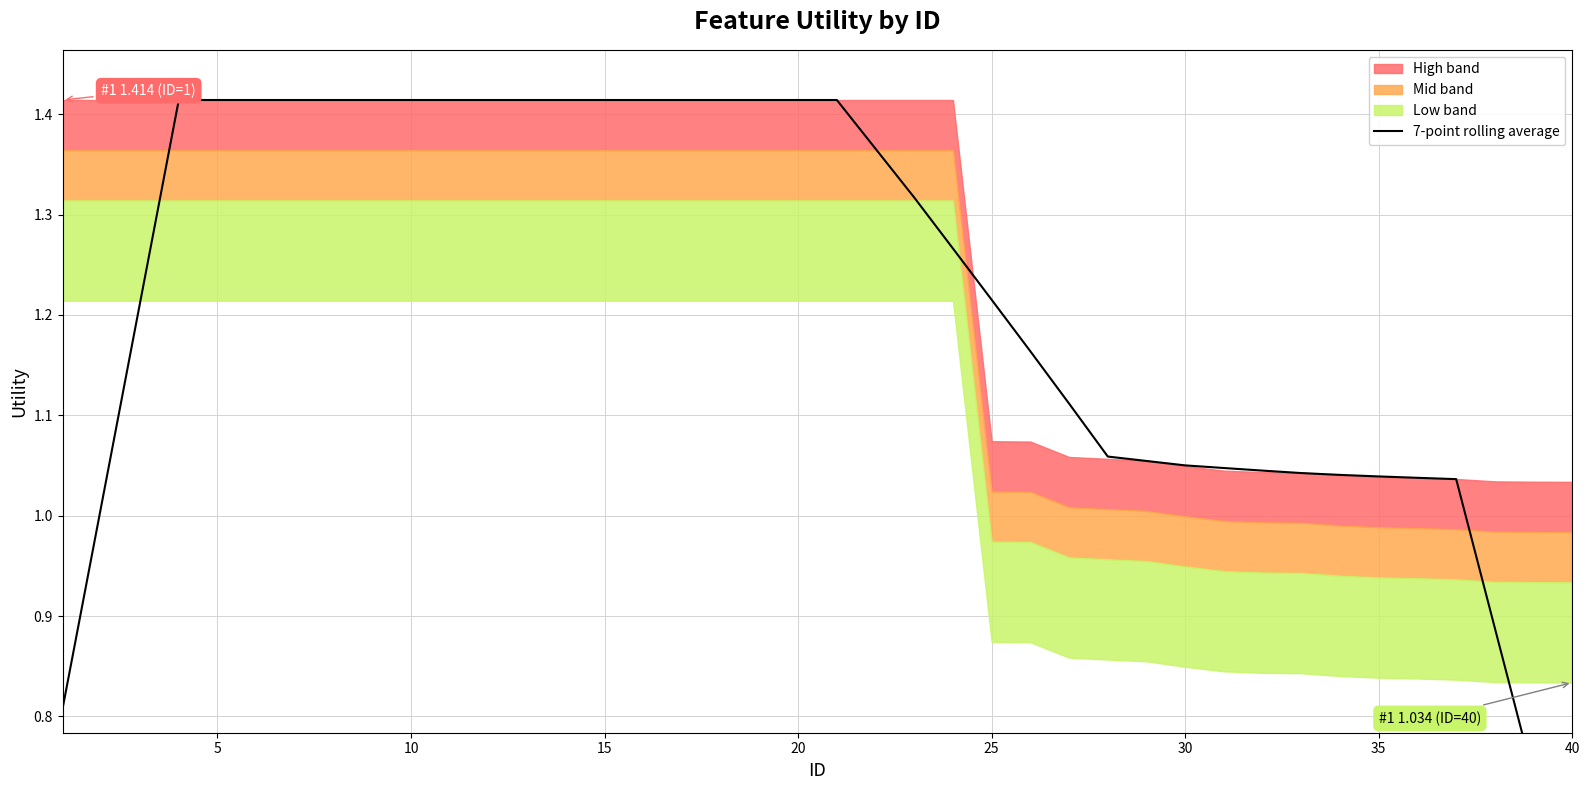

Is it true that the value at 30 is 1.0?

True